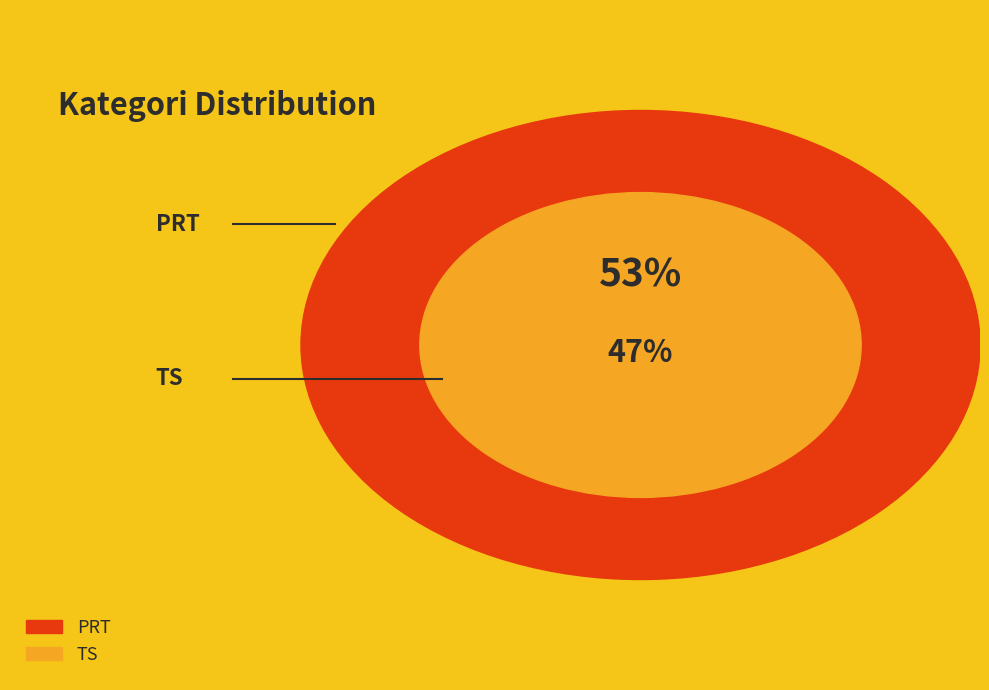

What is the majority slice?

PRT